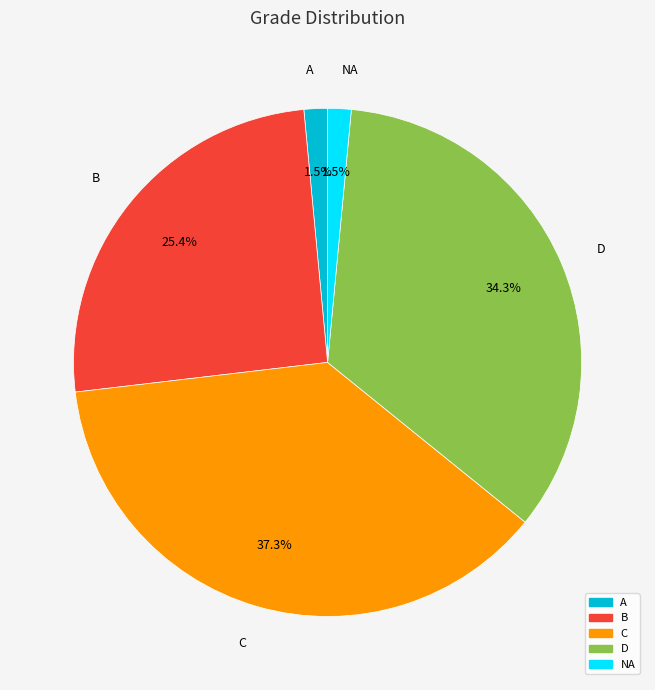

How many slices are in this pie chart?

5